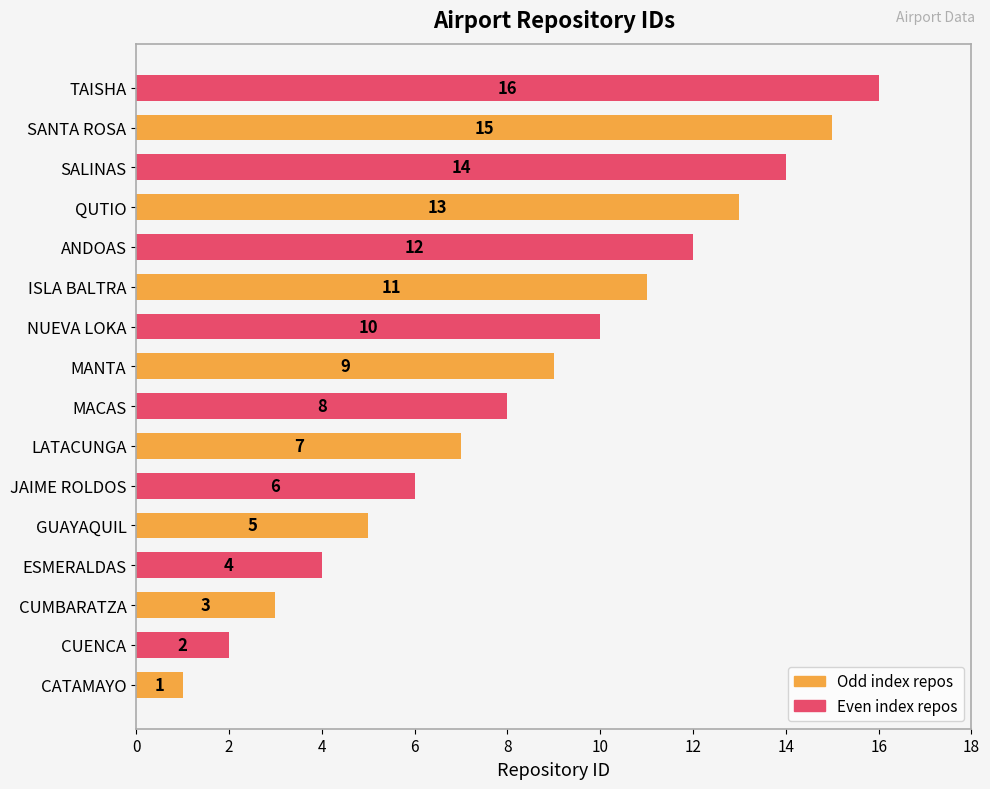

Count the number of categories in the chart.

16